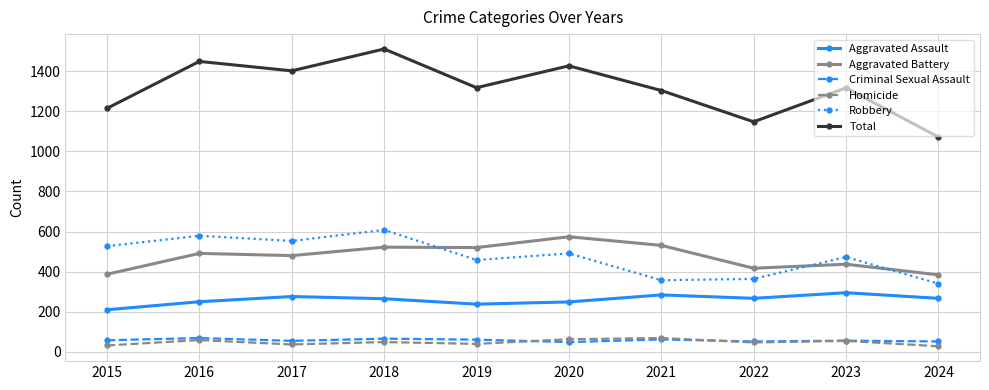

The value of Aggravated Battery at 2016 is 491. True or false?

True